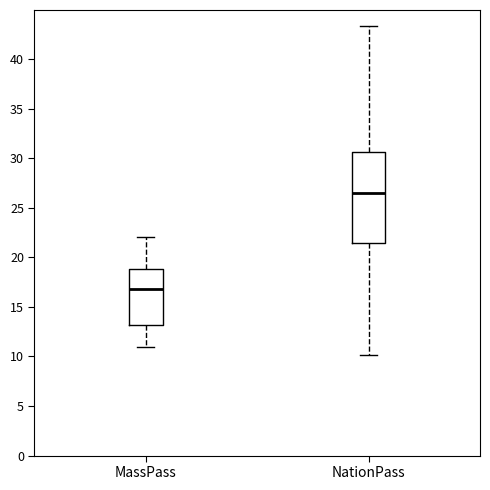

Where does the upper whisker of the box for NationPass end on the y-axis? The values are not printed on the chart, so give them approximately, as read against the axis.

43.5